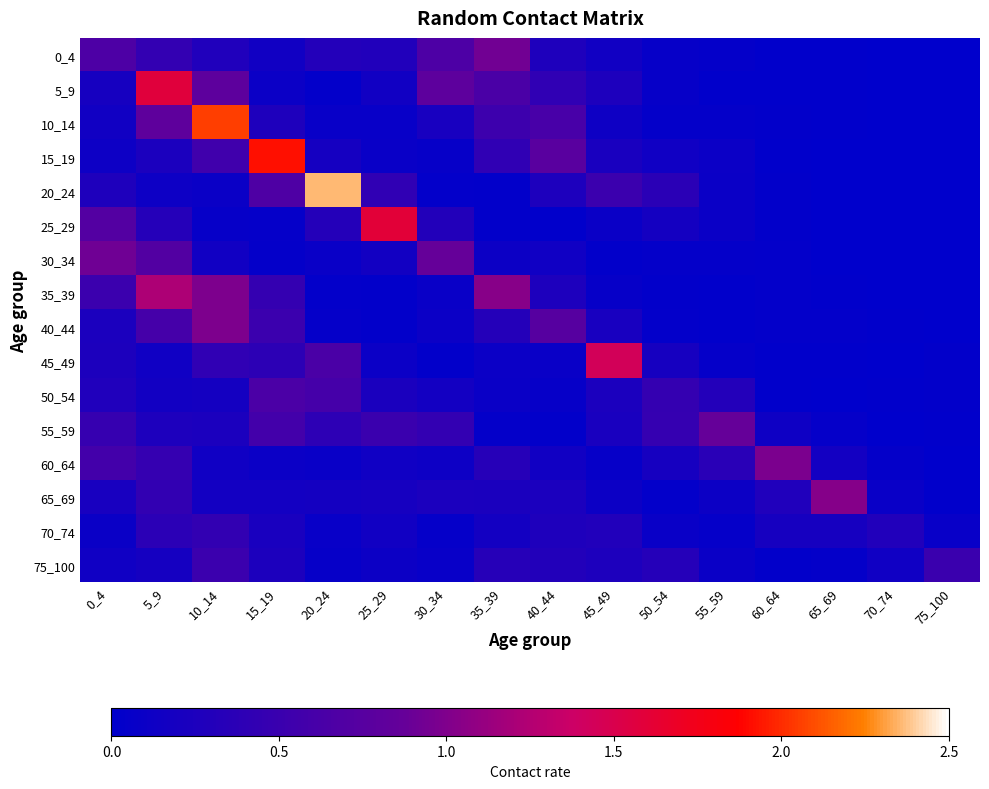

Reading right to left, transcribe all the data shown in this chart.

0_4: 75_100=0.0	70_74=0.0	65_69=0.0	60_64=0.0	55_59=0.0	50_54=0.1	45_49=0.2	40_44=0.3	35_39=0.9	30_34=0.7	25_29=0.3	20_24=0.3	15_19=0.1	10_14=0.3	5_9=0.4	0_4=0.7
5_9: 75_100=0.0	70_74=0.0	65_69=0.0	60_64=0.0	55_59=0.0	50_54=0.1	45_49=0.3	40_44=0.4	35_39=0.6	30_34=0.8	25_29=0.1	20_24=0.0	15_19=0.1	10_14=0.8	5_9=1.6	0_4=0.2
10_14: 75_100=0.0	70_74=0.0	65_69=0.0	60_64=0.0	55_59=0.0	50_54=0.0	45_49=0.1	40_44=0.6	35_39=0.5	30_34=0.2	25_29=0.1	20_24=0.1	15_19=0.3	10_14=2.1	5_9=0.8	0_4=0.1
15_19: 75_100=0.0	70_74=0.0	65_69=0.0	60_64=0.0	55_59=0.1	50_54=0.1	45_49=0.2	40_44=0.8	35_39=0.4	30_34=0.1	25_29=0.1	20_24=0.2	15_19=1.9	10_14=0.5	5_9=0.2	0_4=0.1
20_24: 75_100=0.0	70_74=0.0	65_69=0.0	60_64=0.0	55_59=0.1	50_54=0.4	45_49=0.5	40_44=0.3	35_39=0.0	30_34=0.0	25_29=0.4	20_24=2.4	15_19=0.7	10_14=0.1	5_9=0.1	0_4=0.3
25_29: 75_100=0.0	70_74=0.0	65_69=0.0	60_64=0.0	55_59=0.1	50_54=0.2	45_49=0.1	40_44=0.0	35_39=0.0	30_34=0.3	25_29=1.6	20_24=0.3	15_19=0.1	10_14=0.1	5_9=0.3	0_4=0.7
30_34: 75_100=0.0	70_74=0.0	65_69=0.0	60_64=0.0	55_59=0.0	50_54=0.0	45_49=0.0	40_44=0.1	35_39=0.1	30_34=0.9	25_29=0.2	20_24=0.1	15_19=0.0	10_14=0.2	5_9=0.7	0_4=0.9
35_39: 75_100=0.0	70_74=0.0	65_69=0.0	60_64=0.0	55_59=0.0	50_54=0.0	45_49=0.1	40_44=0.3	35_39=1.0	30_34=0.1	25_29=0.0	20_24=0.0	15_19=0.5	10_14=1.0	5_9=1.2	0_4=0.5
40_44: 75_100=0.0	70_74=0.0	65_69=0.0	60_64=0.0	55_59=0.0	50_54=0.0	45_49=0.2	40_44=0.7	35_39=0.3	30_34=0.1	25_29=0.0	20_24=0.1	15_19=0.5	10_14=1.0	5_9=0.6	0_4=0.2
45_49: 75_100=0.0	70_74=0.0	65_69=0.0	60_64=0.0	55_59=0.1	50_54=0.2	45_49=1.4	40_44=0.1	35_39=0.1	30_34=0.0	25_29=0.1	20_24=0.6	15_19=0.4	10_14=0.4	5_9=0.1	0_4=0.3
50_54: 75_100=0.0	70_74=0.0	65_69=0.0	60_64=0.0	55_59=0.3	50_54=0.5	45_49=0.2	40_44=0.1	35_39=0.1	30_34=0.2	25_29=0.2	20_24=0.6	15_19=0.7	10_14=0.2	5_9=0.2	0_4=0.3
55_59: 75_100=0.0	70_74=0.0	65_69=0.1	60_64=0.1	55_59=0.9	50_54=0.5	45_49=0.2	40_44=0.0	35_39=0.0	30_34=0.4	25_29=0.5	20_24=0.4	15_19=0.6	10_14=0.2	5_9=0.3	0_4=0.5
60_64: 75_100=0.0	70_74=0.0	65_69=0.2	60_64=1.0	55_59=0.4	50_54=0.2	45_49=0.1	40_44=0.2	35_39=0.3	30_34=0.1	25_29=0.1	20_24=0.1	15_19=0.1	10_14=0.1	5_9=0.5	0_4=0.6
65_69: 75_100=0.0	70_74=0.1	65_69=1.0	60_64=0.3	55_59=0.1	50_54=0.0	45_49=0.1	40_44=0.2	35_39=0.2	30_34=0.2	25_29=0.2	20_24=0.2	15_19=0.2	10_14=0.2	5_9=0.4	0_4=0.2
70_74: 75_100=0.1	70_74=0.3	65_69=0.2	60_64=0.2	55_59=0.1	50_54=0.1	45_49=0.3	40_44=0.3	35_39=0.2	30_34=0.1	25_29=0.1	20_24=0.1	15_19=0.2	10_14=0.4	5_9=0.4	0_4=0.1
75_100: 75_100=0.5	70_74=0.1	65_69=0.0	60_64=0.0	55_59=0.1	50_54=0.3	45_49=0.3	40_44=0.3	35_39=0.3	30_34=0.1	25_29=0.1	20_24=0.1	15_19=0.2	10_14=0.5	5_9=0.2	0_4=0.1